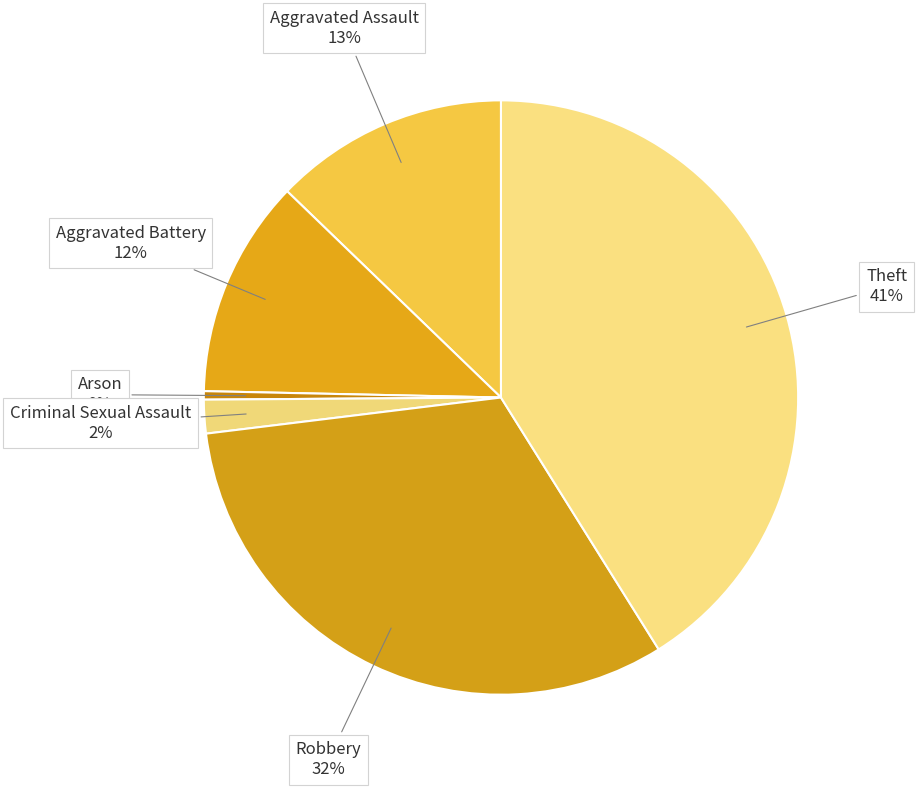

To the nearest percent, what is the difference between the largest and smallest slice percentages?

41%